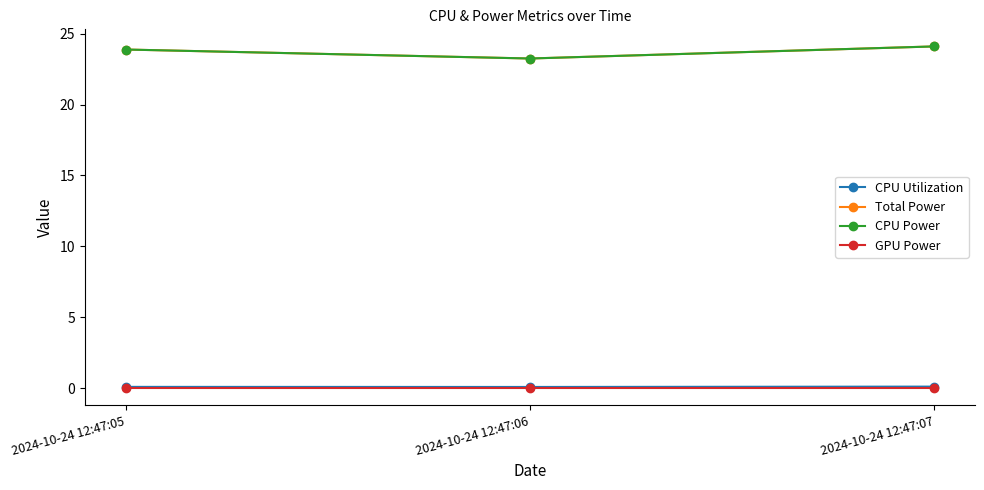

List the series in order of their peak value, highest first.

Total Power, CPU Power, CPU Utilization, GPU Power